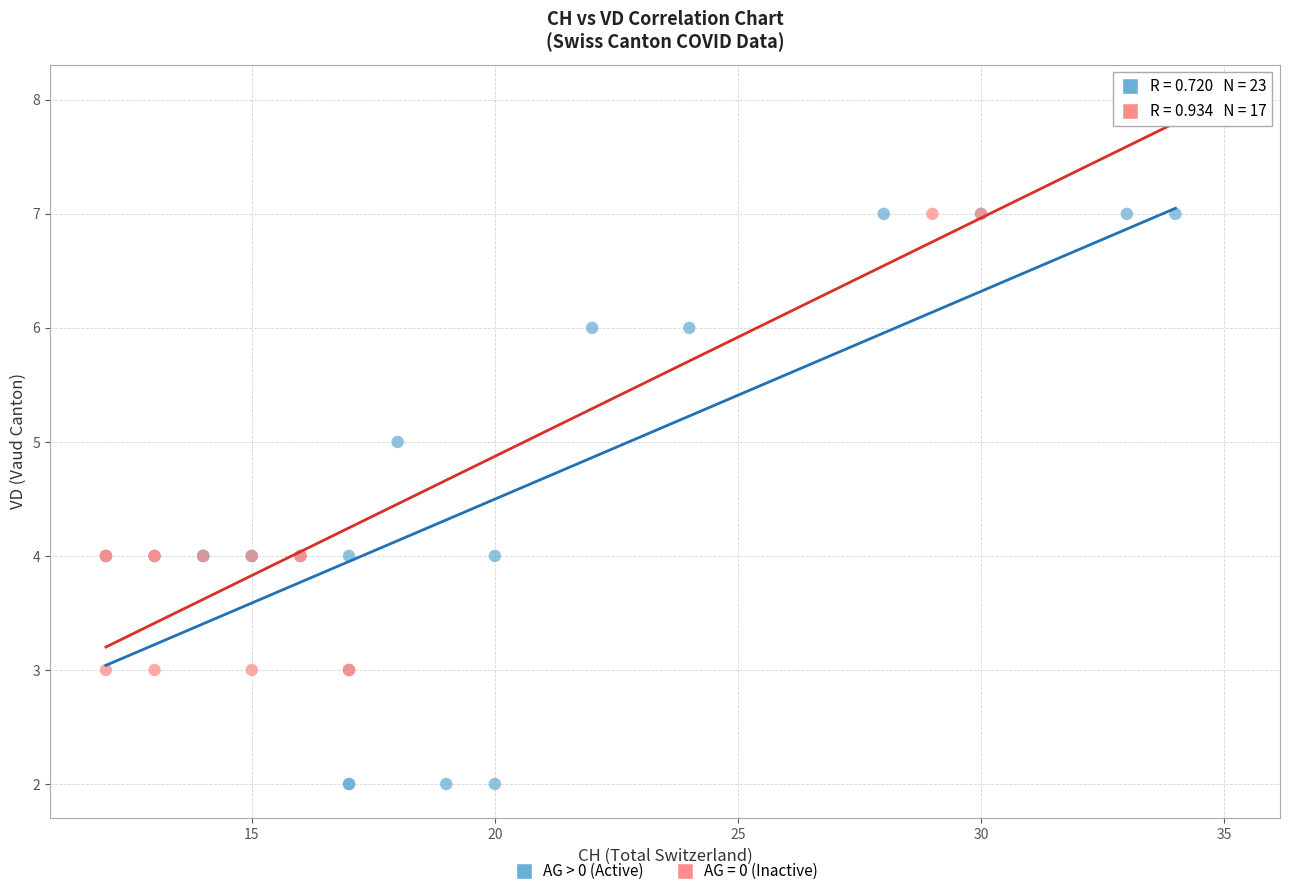

Which series reaches the minimum Y coordinate?

AG > 0 (Active)